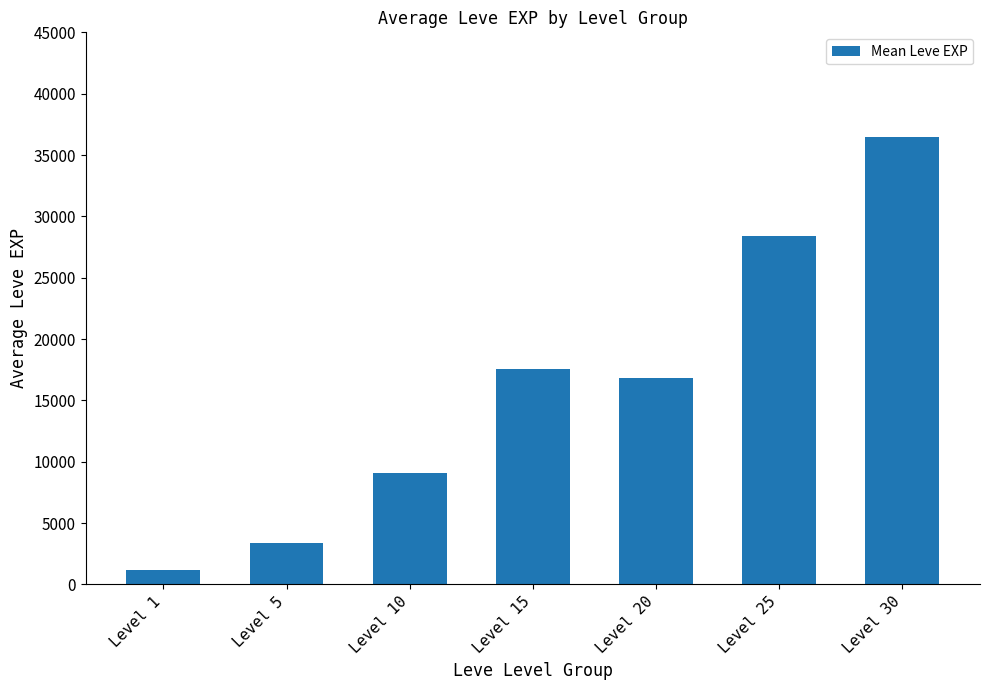

What is the sum of the values at Level 15 and Level 5?

20968